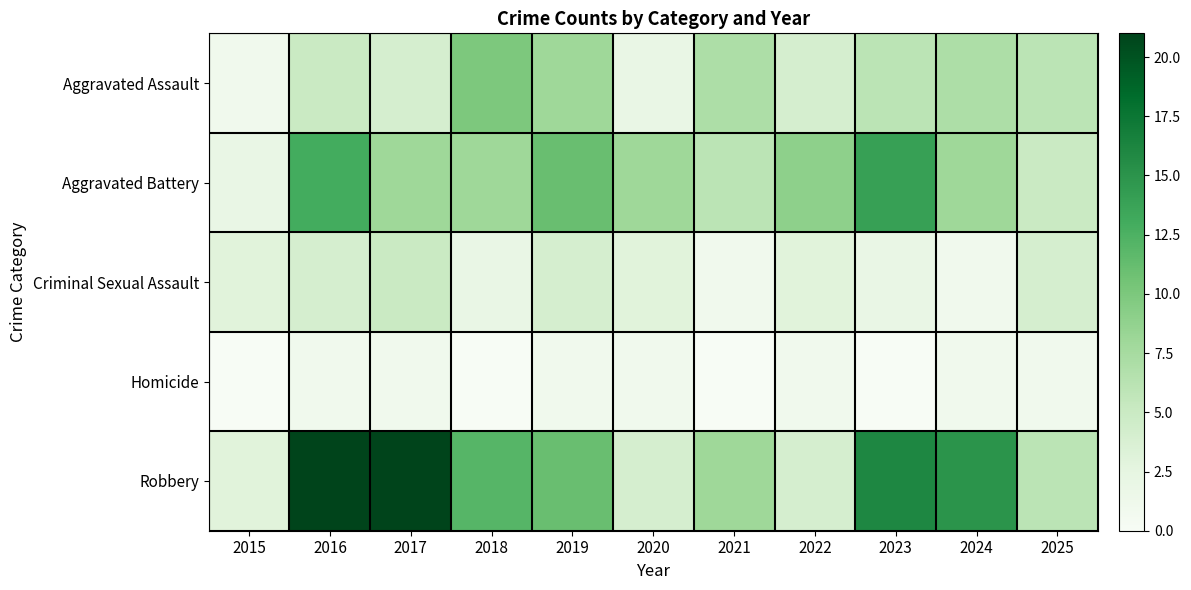

What is the spread (max minus min) of values at 2020?

7